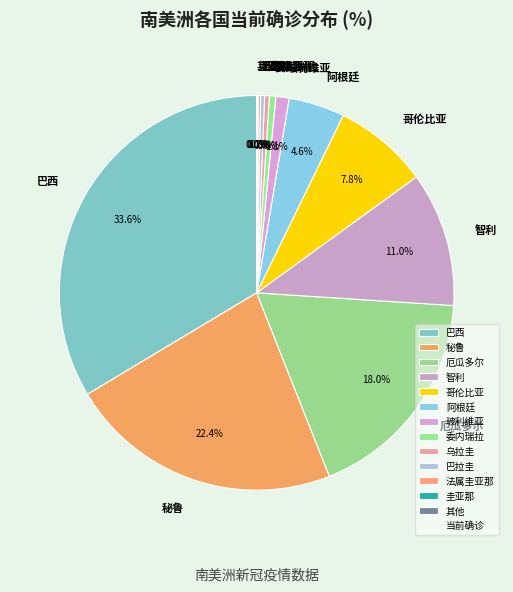

Does any single category account for the majority?

No